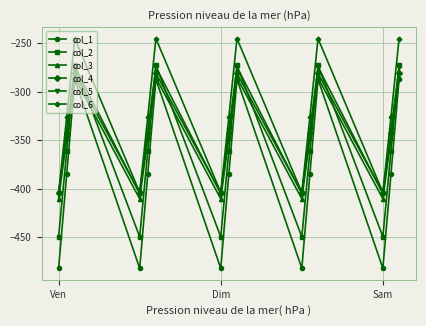

What is the value of the col_6 point at the 5th from the left?

-325.7